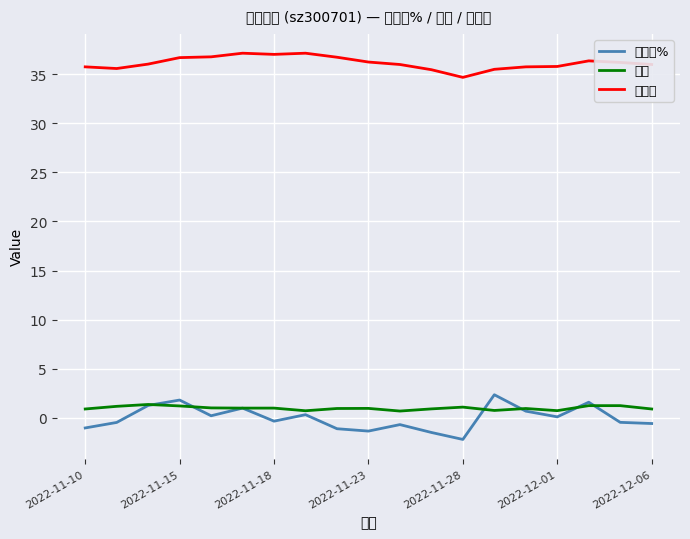

At how many categories does at least one series exceed 1?

19